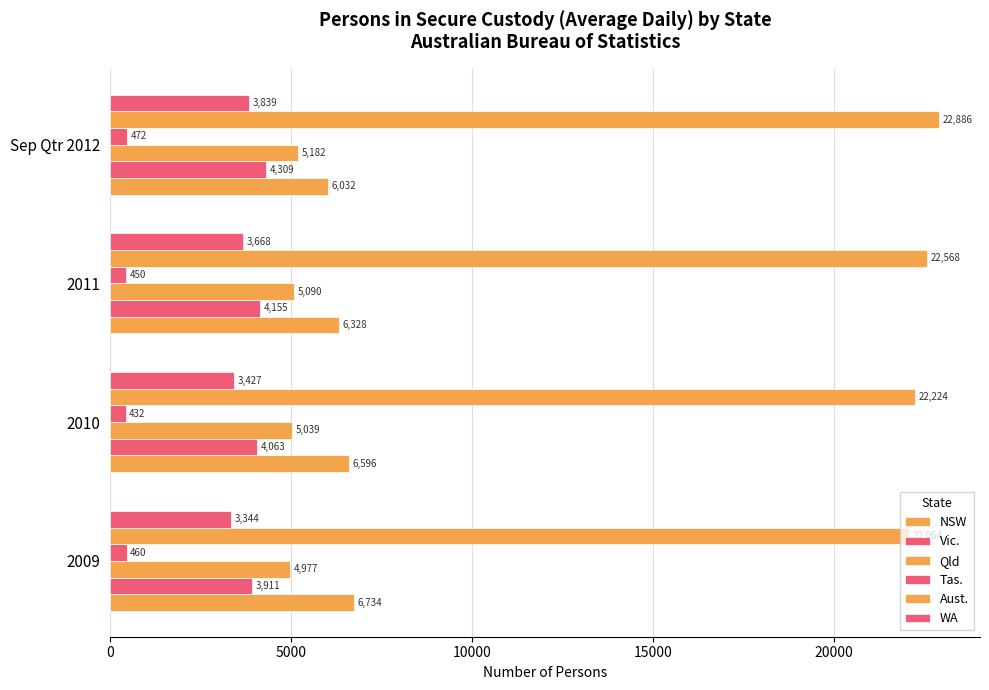

At how many categories does at least one series exceed 20589?

4